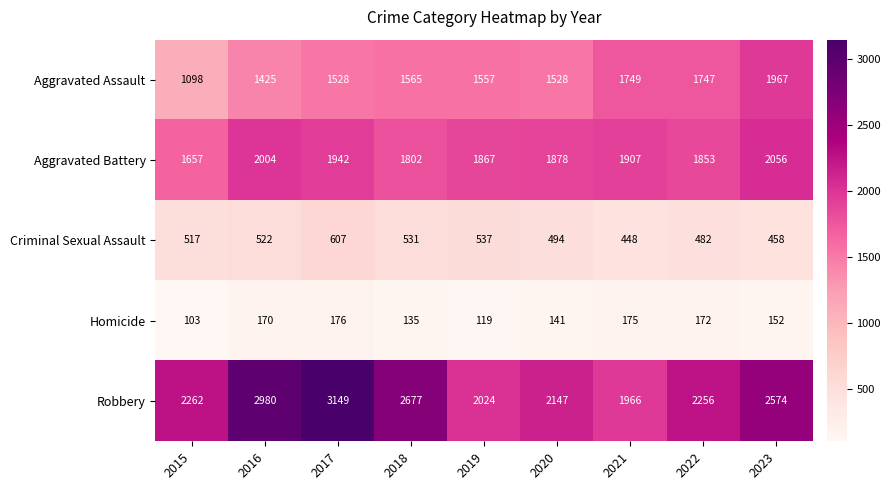

Where does the Aggravated Battery series first go above 1878?

2016